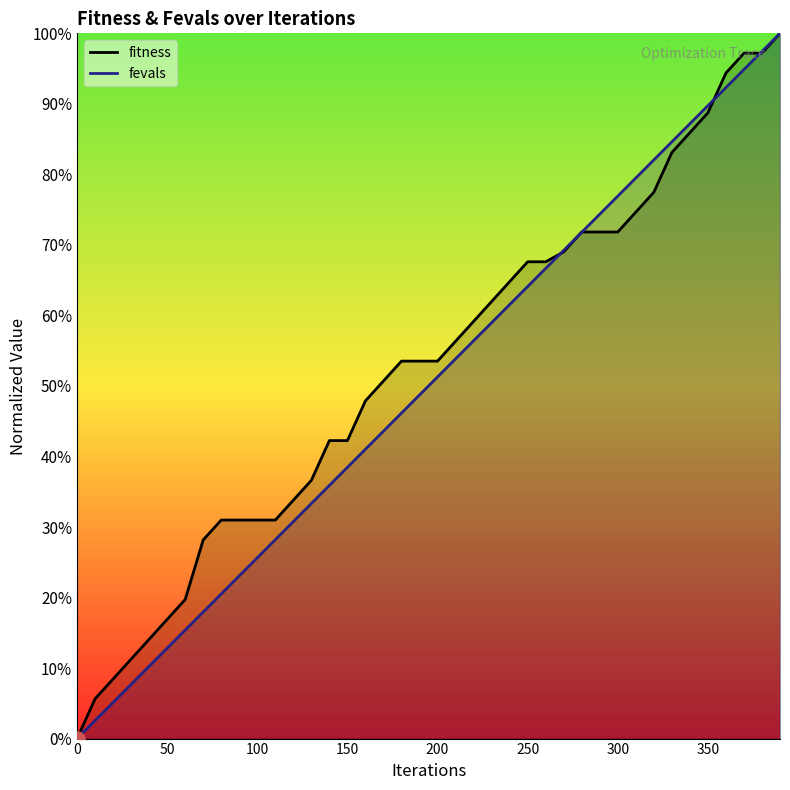

Which series has the largest total across all categories?

fitness